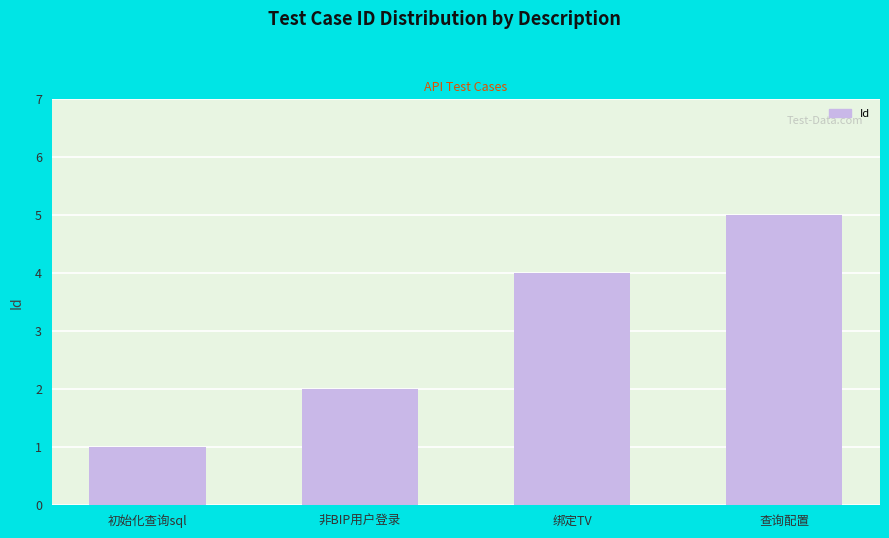

Which label corresponds to the smallest value in the chart?

初始化查询sql